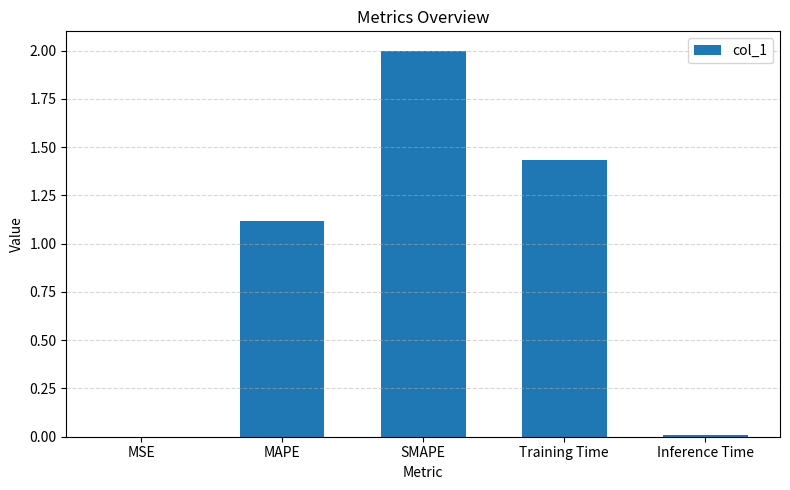

How many values exceed 1?

3